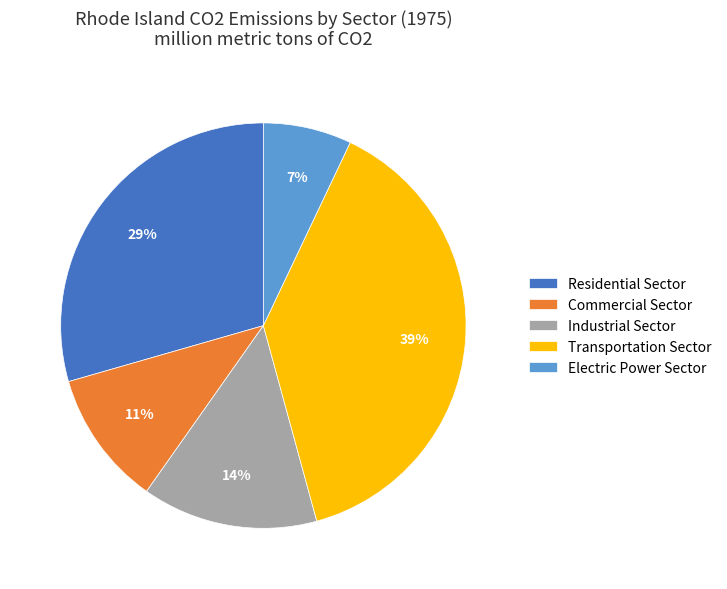

How many slices are in this pie chart?

5